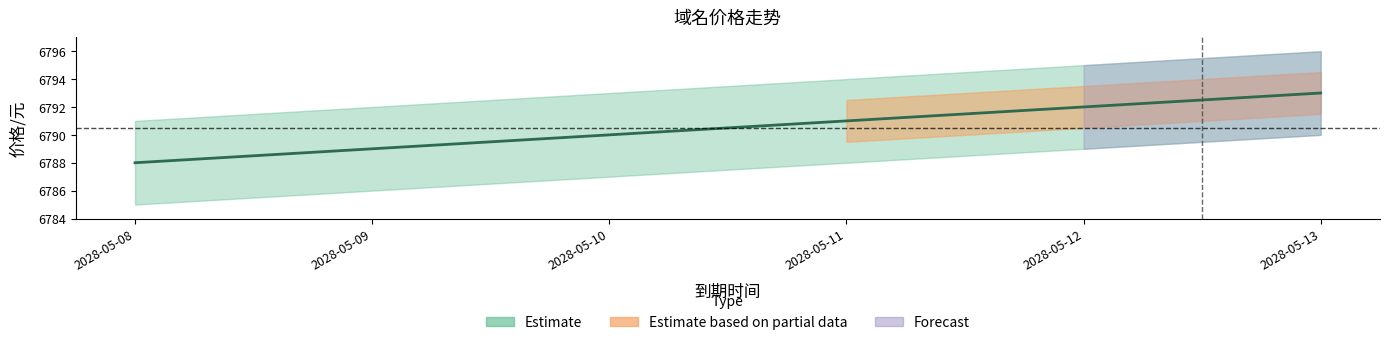

The chart shows a value of 6791 at 2028-05-11. True or false?

True